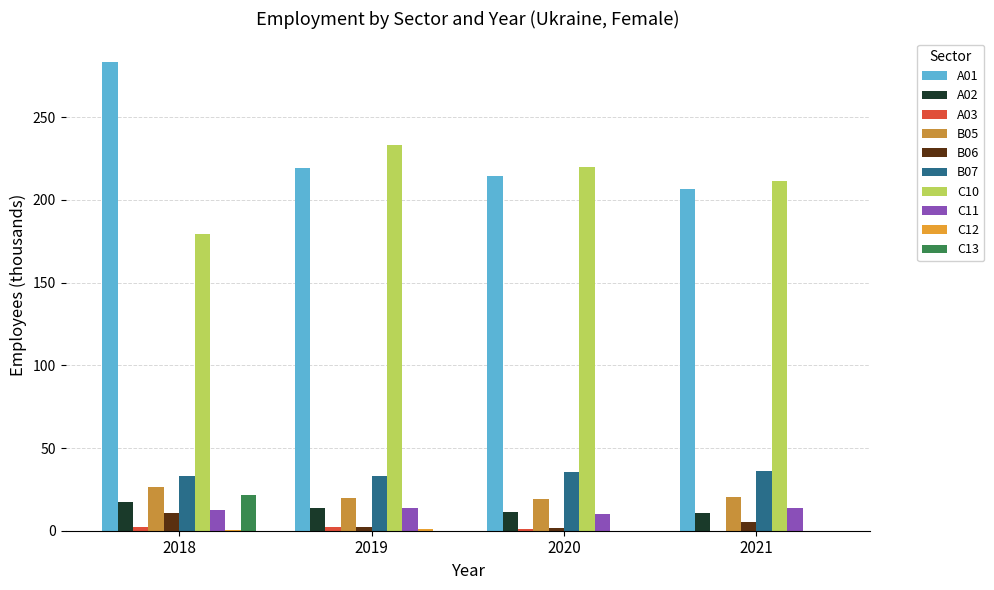

Are the bars horizontal?

No